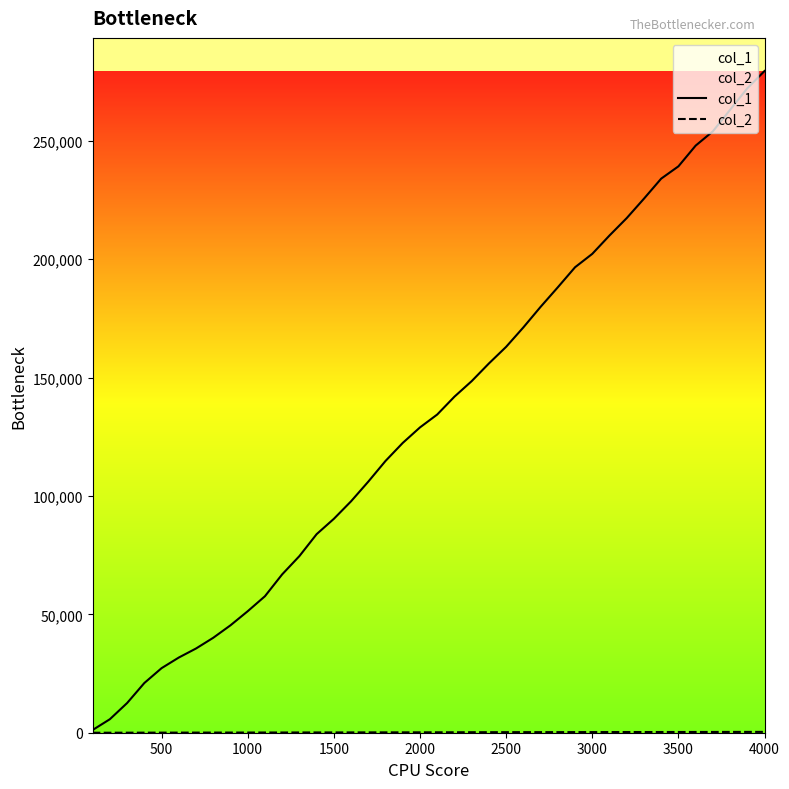

What is the maximum value shown in the chart?

279541